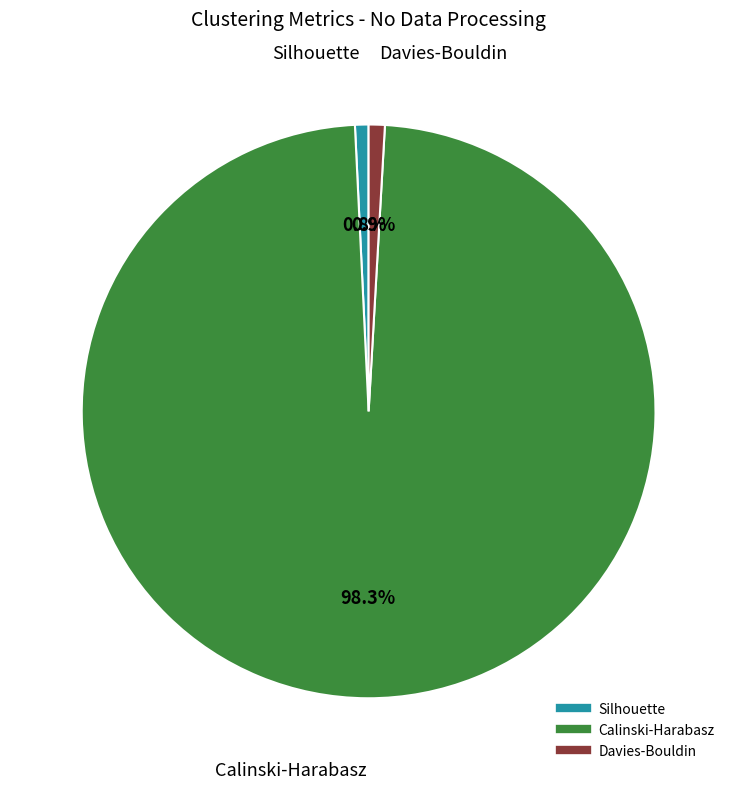

To the nearest percent, what portion does Calinski-Harabasz represent?

98%